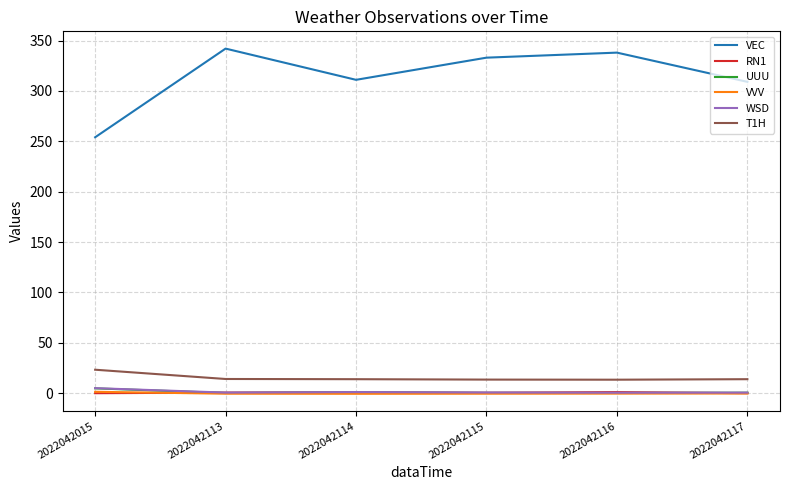

How many values in the VEC series are below 333?

3